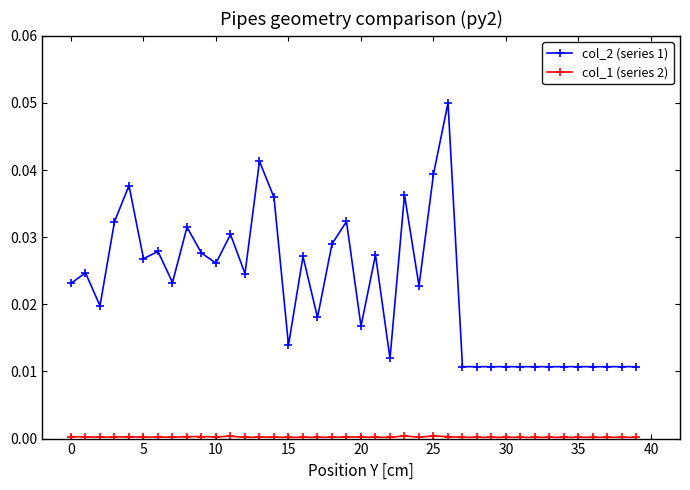

What is the sum of all col_2 (series 1) values?

0.9